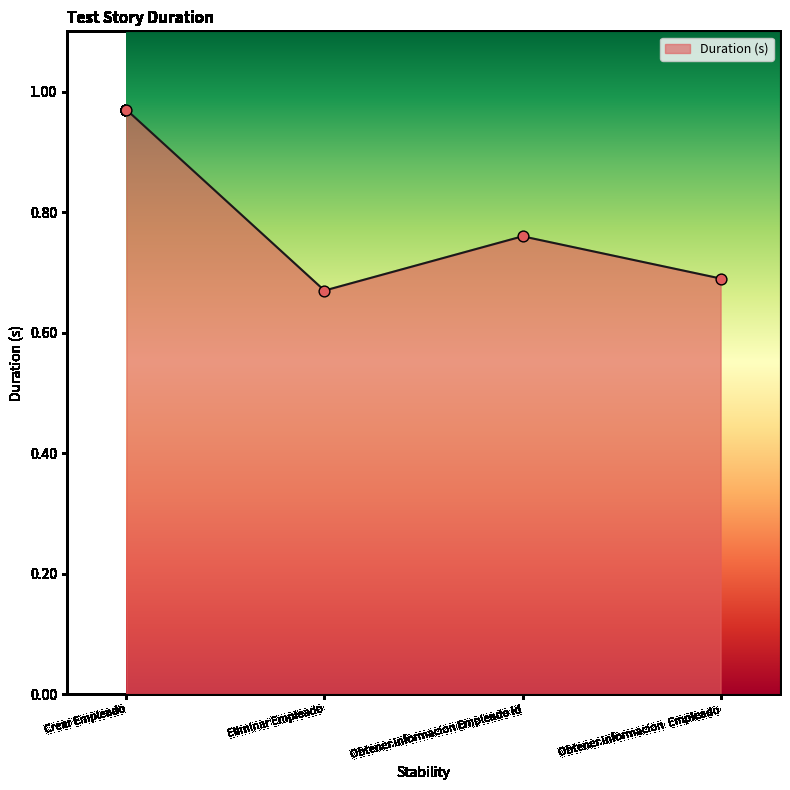

Between Crear Empleado and Obtener informacion  Empleado, which is larger?

Crear Empleado